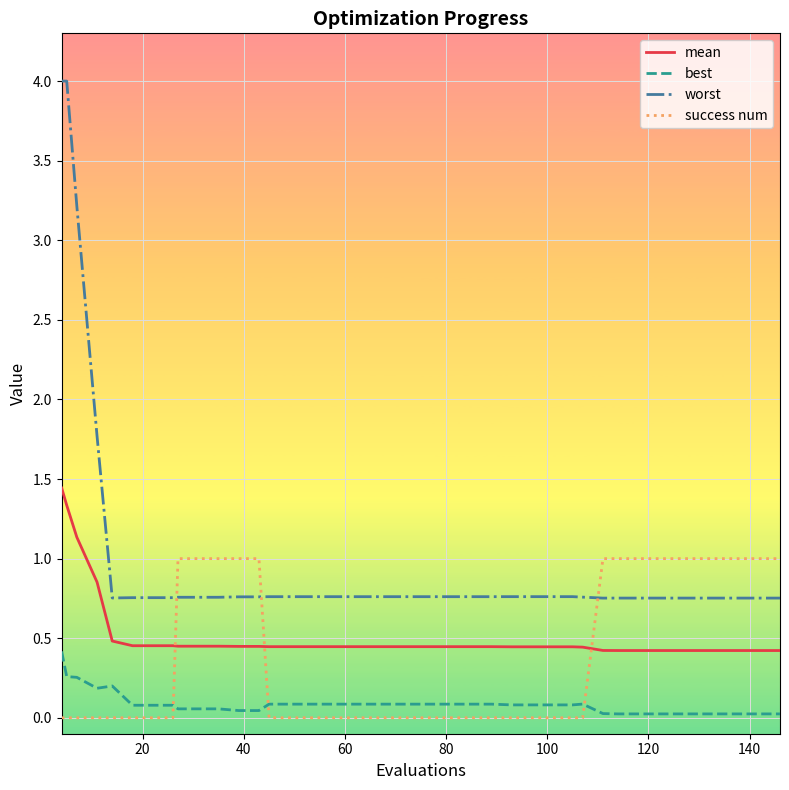

What is the difference between the maximum and minimum values in the worst series?

3.2